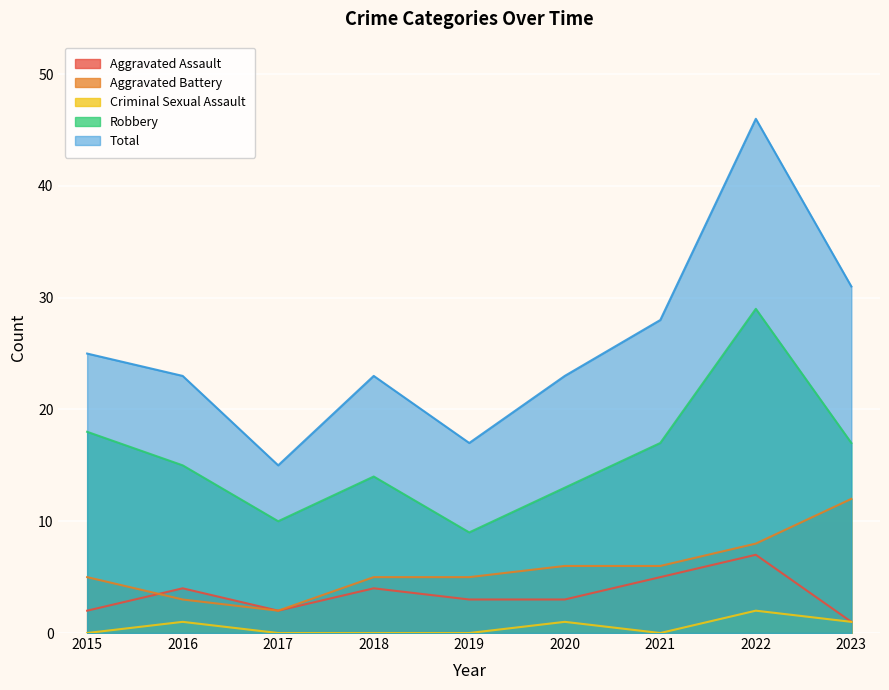

What value does the Aggravated Assault series have at 2015?

2